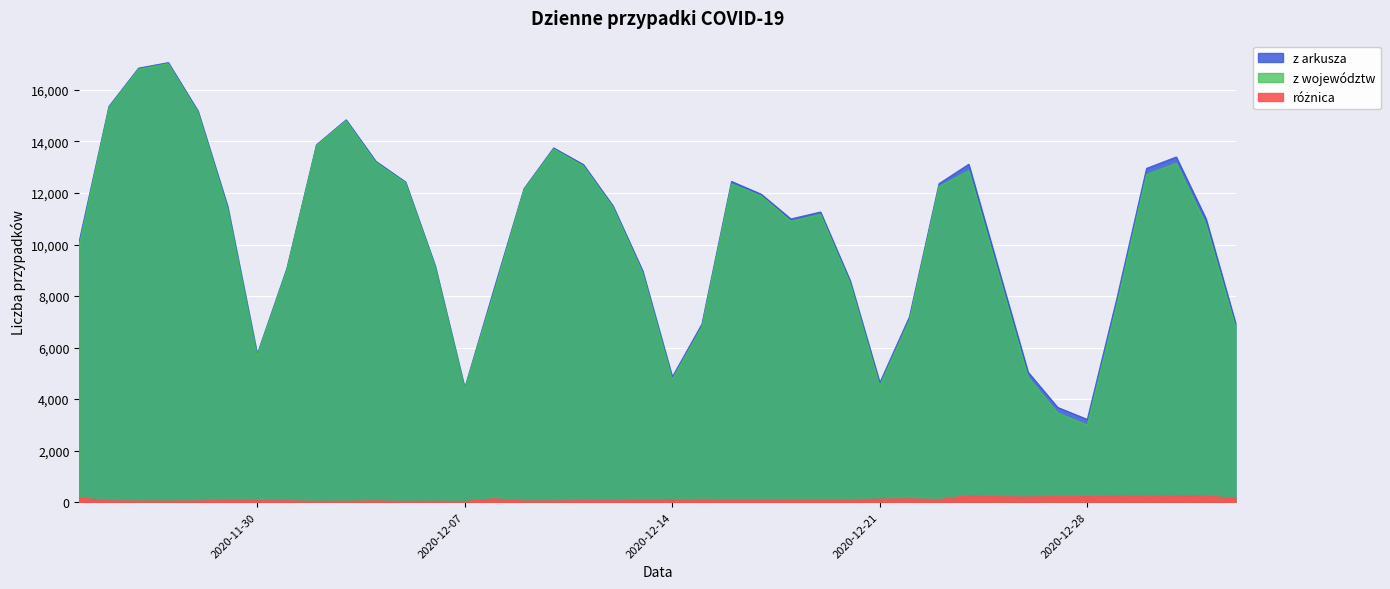

What are all the series names shown in the legend?

z arkusza, z województw, różnica